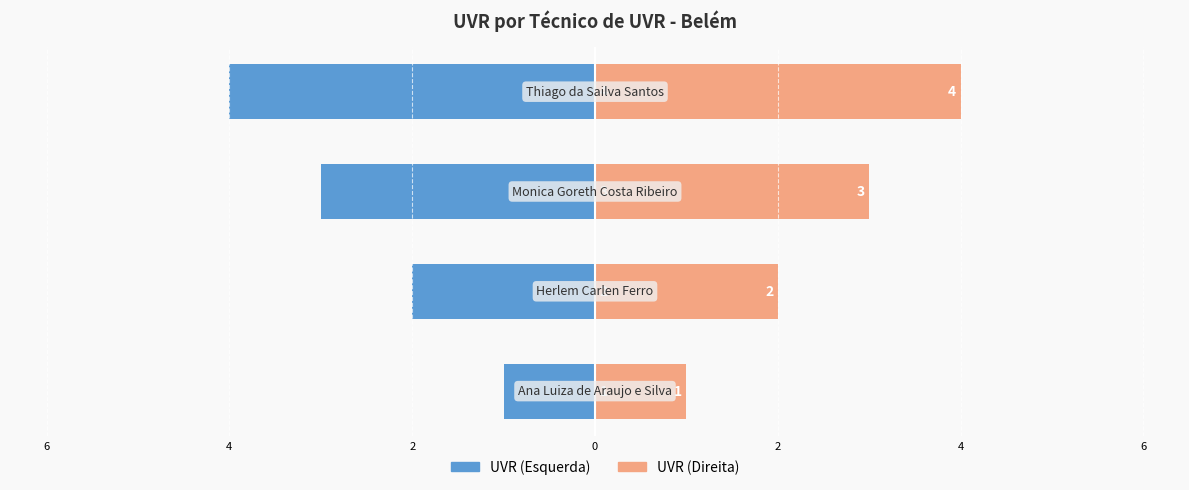

What is the difference between the maximum and minimum values in the UVR (Esquerda) series?

3